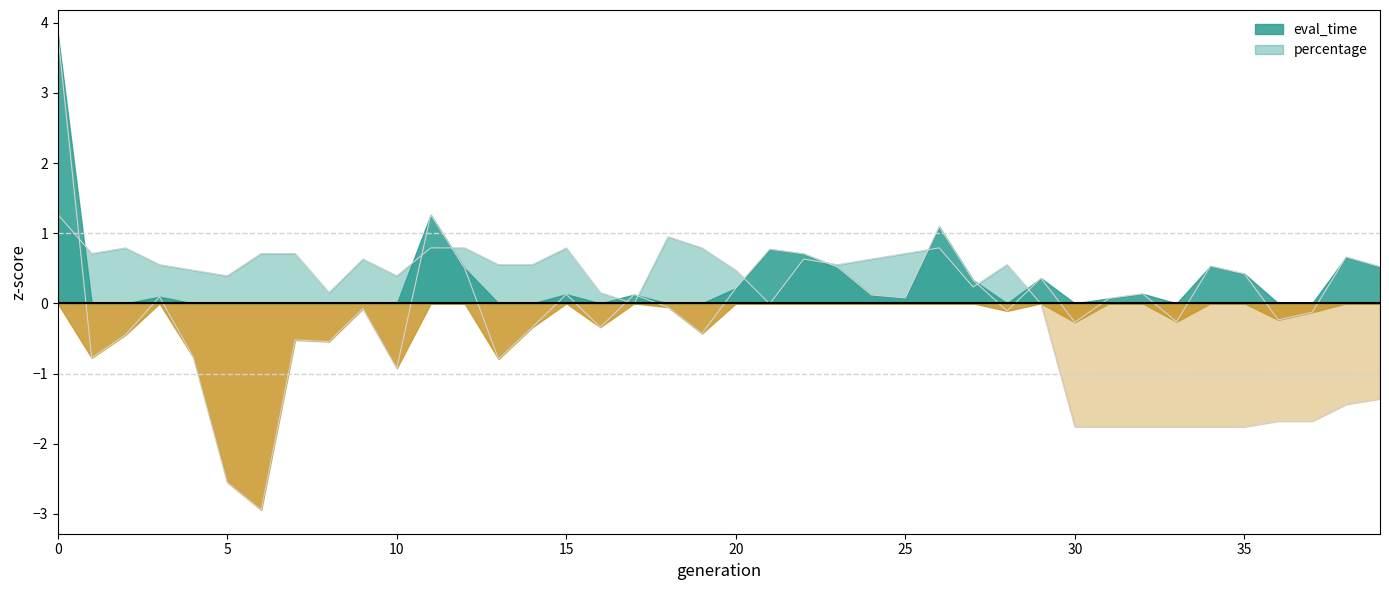

What is the spread (max minus min) of values at 26?

0.3